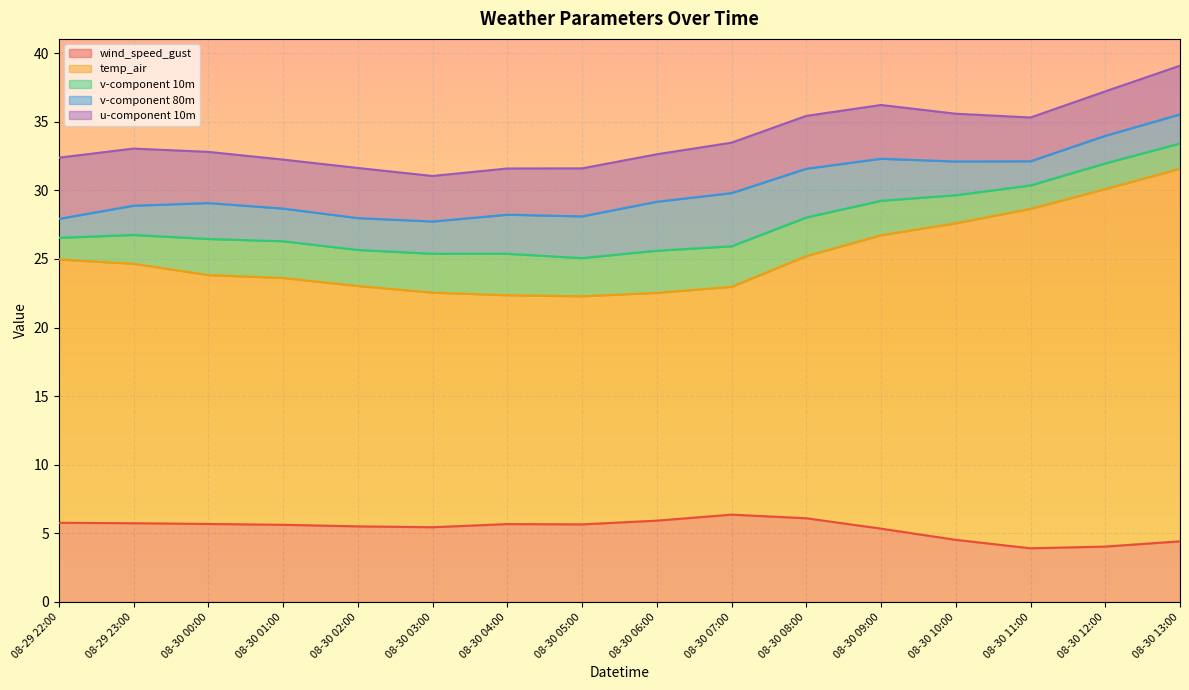

Reading left to right, what are all the values shown in this chart?

wind_speed_gust: 08-29 22:00=5.8	08-29 23:00=5.7	08-30 00:00=5.7	08-30 01:00=5.6	08-30 02:00=5.5	08-30 03:00=5.4	08-30 04:00=5.7	08-30 05:00=5.7	08-30 06:00=5.9	08-30 07:00=6.4	08-30 08:00=6.1	08-30 09:00=5.3	08-30 10:00=4.5	08-30 11:00=3.9	08-30 12:00=4.0	08-30 13:00=4.4
temp_air: 08-29 22:00=19.2	08-29 23:00=18.9	08-30 00:00=18.1	08-30 01:00=18.0	08-30 02:00=17.5	08-30 03:00=17.1	08-30 04:00=16.7	08-30 05:00=16.6	08-30 06:00=16.6	08-30 07:00=16.6	08-30 08:00=19.1	08-30 09:00=21.4	08-30 10:00=23.1	08-30 11:00=24.7	08-30 12:00=26.1	08-30 13:00=27.2
v-component 10m: 08-29 22:00=1.6	08-29 23:00=2.1	08-30 00:00=2.6	08-30 01:00=2.7	08-30 02:00=2.6	08-30 03:00=2.8	08-30 04:00=3.0	08-30 05:00=2.8	08-30 06:00=3.1	08-30 07:00=3.0	08-30 08:00=2.8	08-30 09:00=2.5	08-30 10:00=2.0	08-30 11:00=1.7	08-30 12:00=1.9	08-30 13:00=1.8
v-component 80m: 08-29 22:00=1.4	08-29 23:00=2.1	08-30 00:00=2.6	08-30 01:00=2.4	08-30 02:00=2.3	08-30 03:00=2.4	08-30 04:00=2.8	08-30 05:00=3.0	08-30 06:00=3.6	08-30 07:00=3.9	08-30 08:00=3.6	08-30 09:00=3.1	08-30 10:00=2.5	08-30 11:00=1.8	08-30 12:00=2.0	08-30 13:00=2.1
u-component 10m: 08-29 22:00=4.5	08-29 23:00=4.2	08-30 00:00=3.7	08-30 01:00=3.6	08-30 02:00=3.7	08-30 03:00=3.3	08-30 04:00=3.4	08-30 05:00=3.5	08-30 06:00=3.5	08-30 07:00=3.7	08-30 08:00=3.9	08-30 09:00=3.9	08-30 10:00=3.5	08-30 11:00=3.2	08-30 12:00=3.2	08-30 13:00=3.5